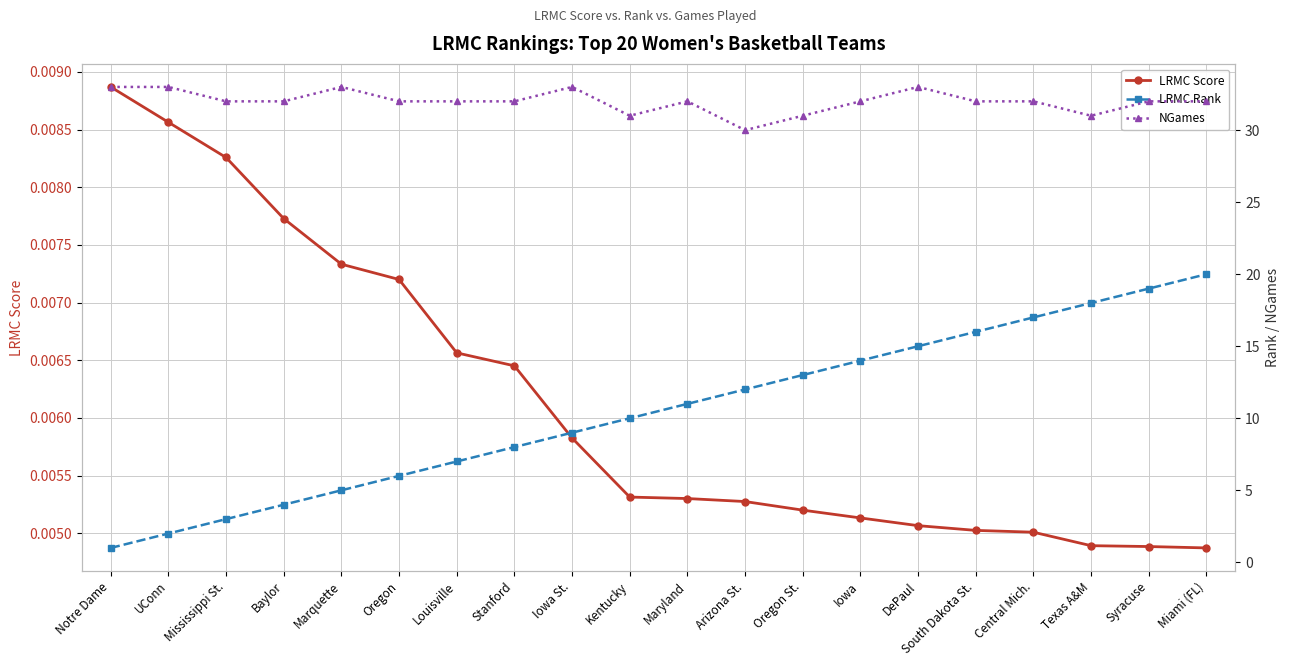

How many LRMC Score values are between 0 and 1?

20